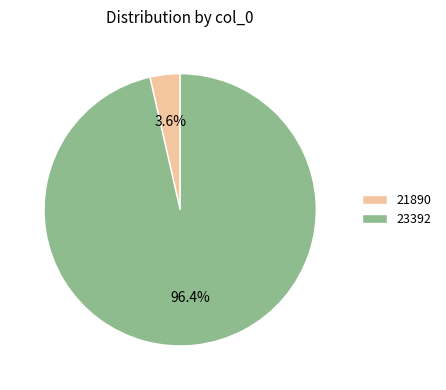

What portion of the pie excludes 23392?

3.6%